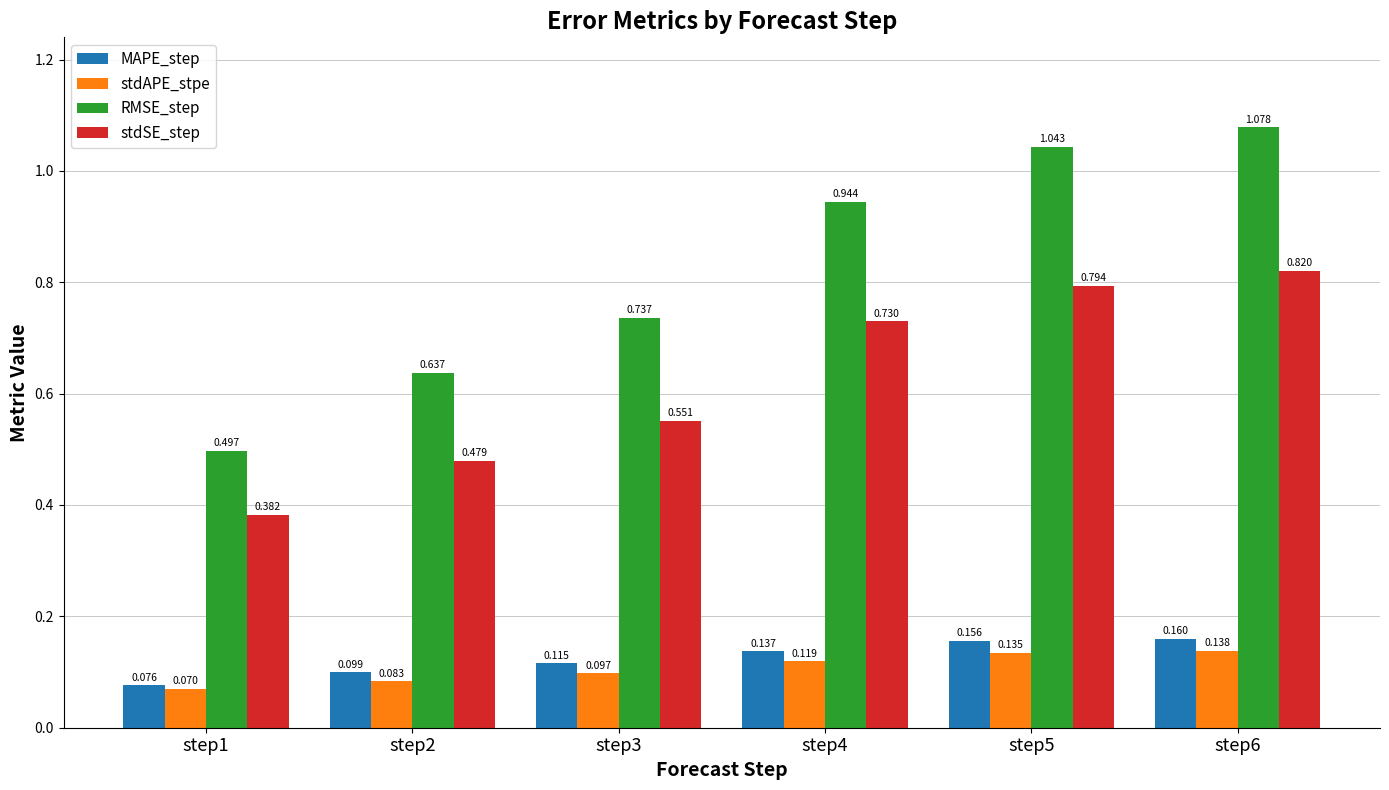

At step6, list the series in order from largest to smallest.

RMSE_step, stdSE_step, MAPE_step, stdAPE_stpe